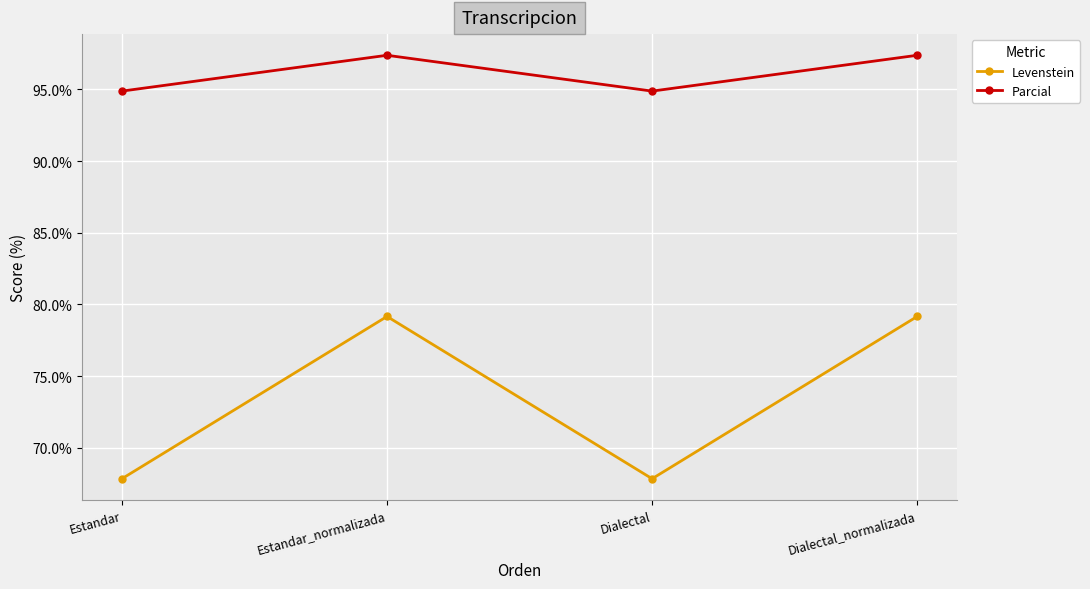

Reading right to left, transcribe all the data shown in this chart.

Levenstein: Dialectal_normalizada=79.2	Dialectal=67.9	Estandar_normalizada=79.2	Estandar=67.9
Parcial: Dialectal_normalizada=97.4	Dialectal=94.9	Estandar_normalizada=97.4	Estandar=94.9